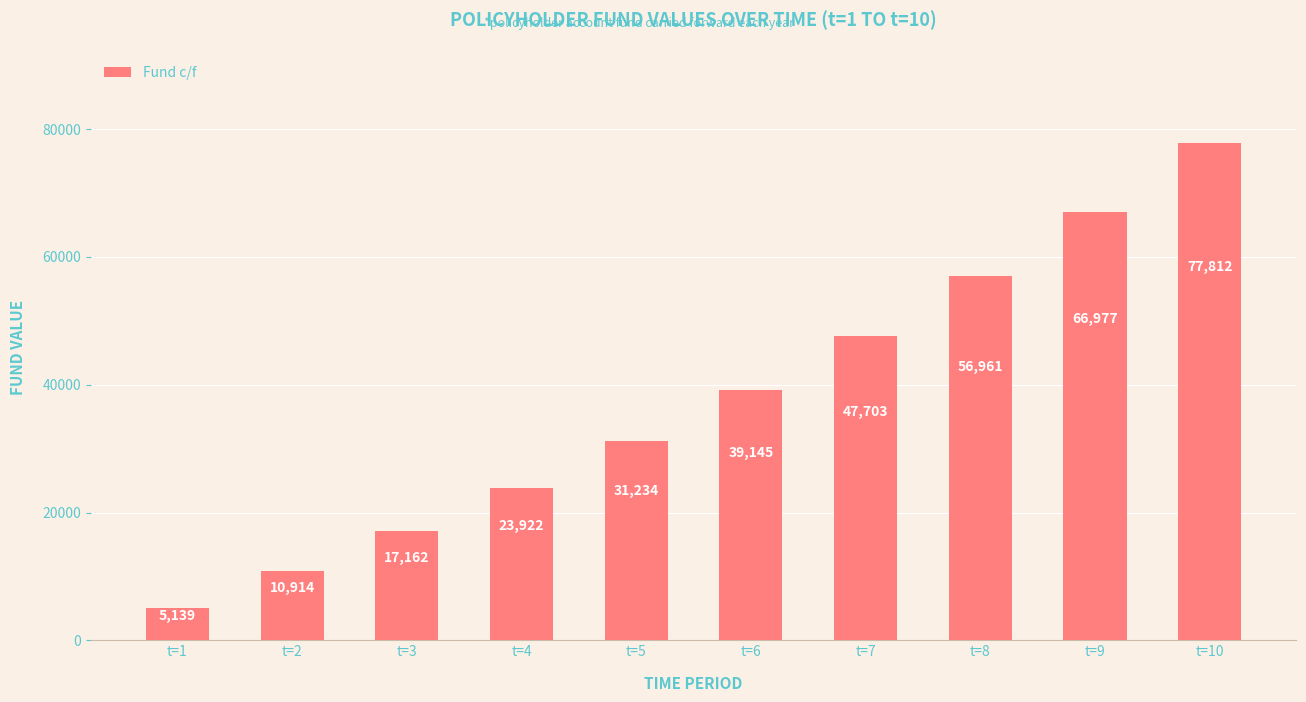

List the labels in order of value, largest first.

t=10, t=9, t=8, t=7, t=6, t=5, t=4, t=3, t=2, t=1